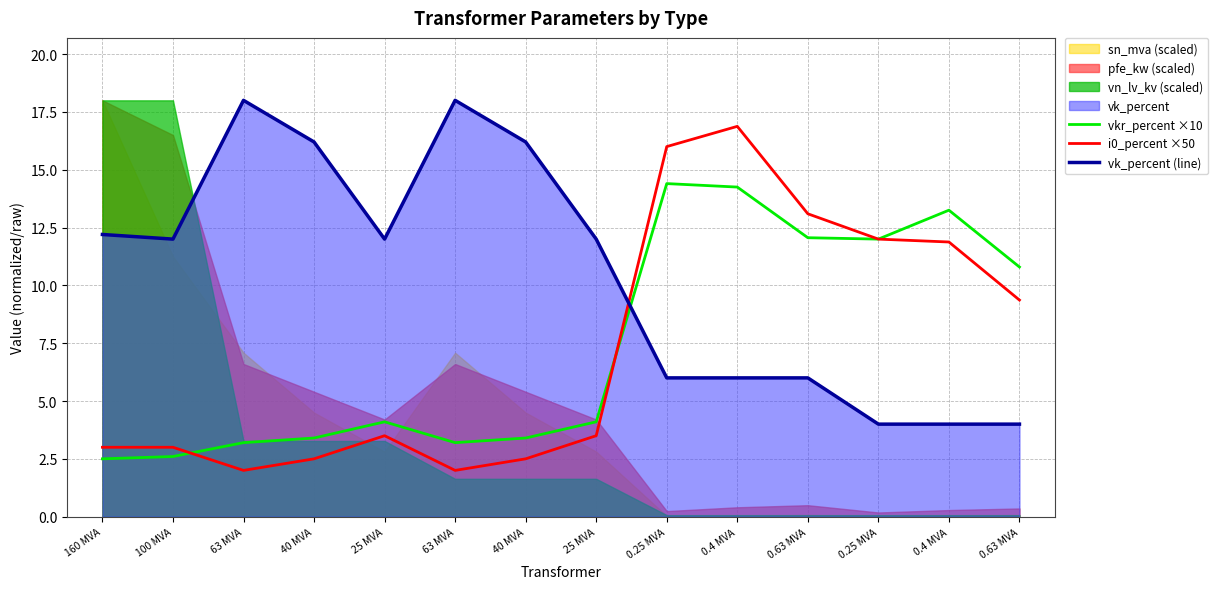

Between which two adjacent categories do i0_percent ×50 and vk_percent (line) first intersect?

25 MVA and 0.25 MVA